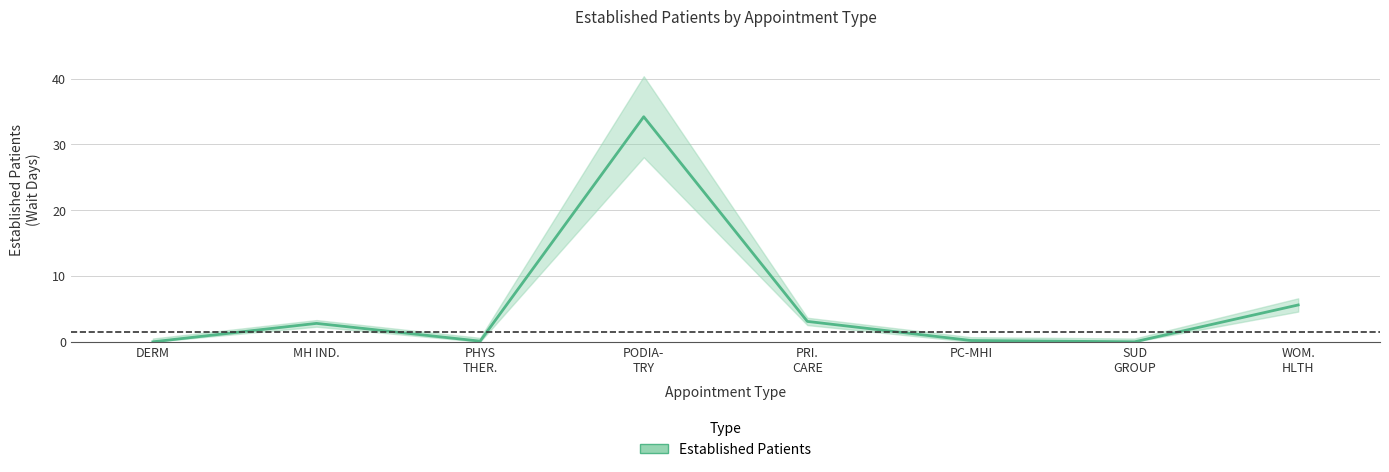

List the labels in order of value, largest first.

PODIA- TRY, WOM. HLTH, PRI. CARE, MH IND., PC-MHI, PHYS THER., DERM, SUD GROUP